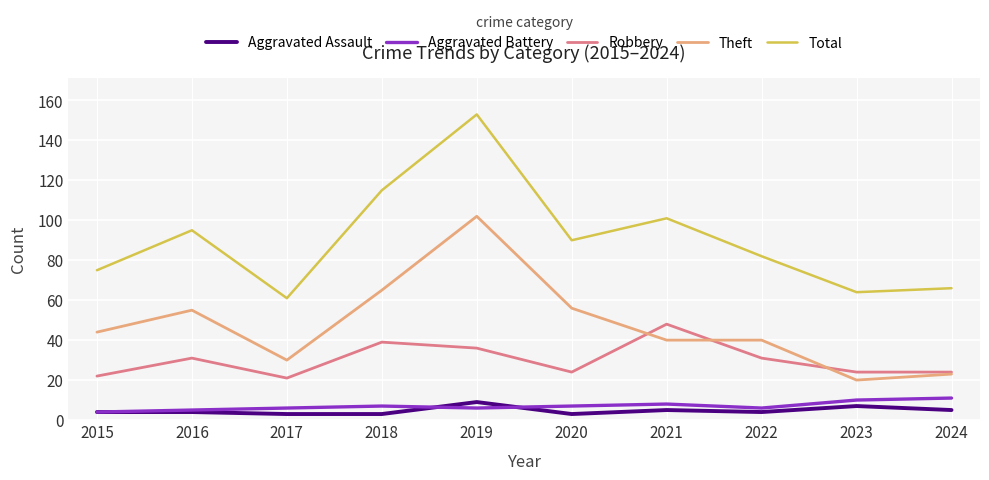

What is the difference between the second highest and minimum values in the Theft series?

45